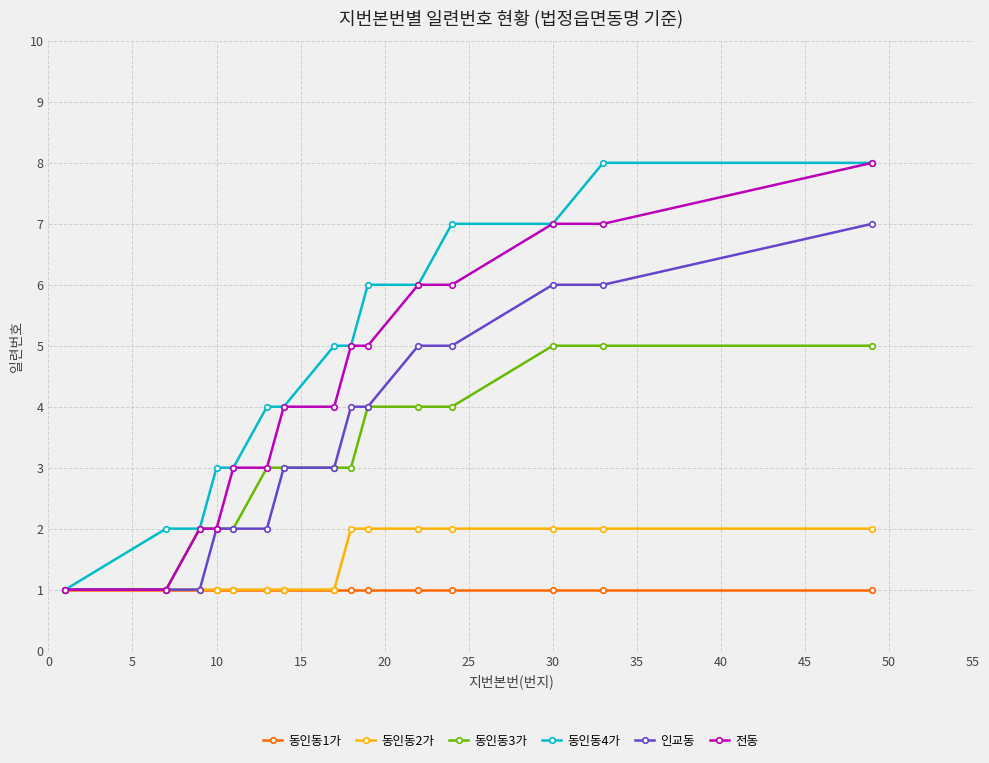

How many data points does each series have?

15